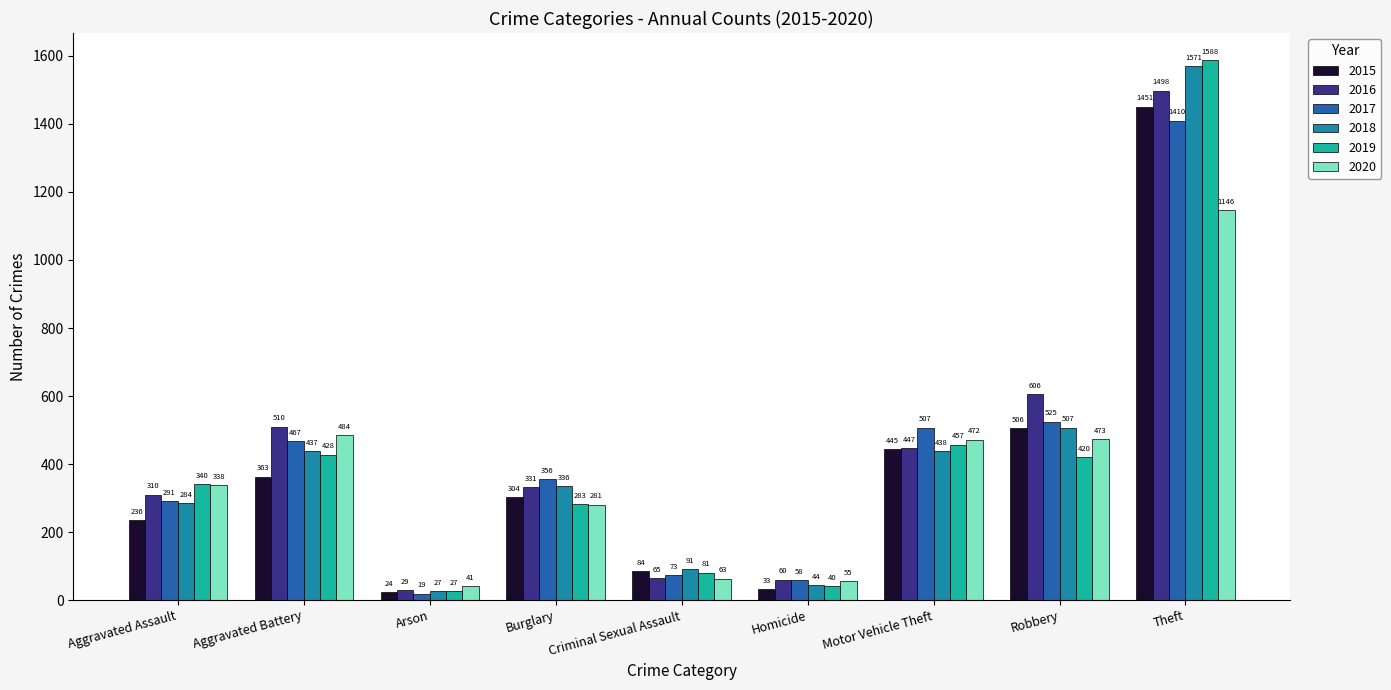

What are all the series names shown in the legend?

2015, 2016, 2017, 2018, 2019, 2020